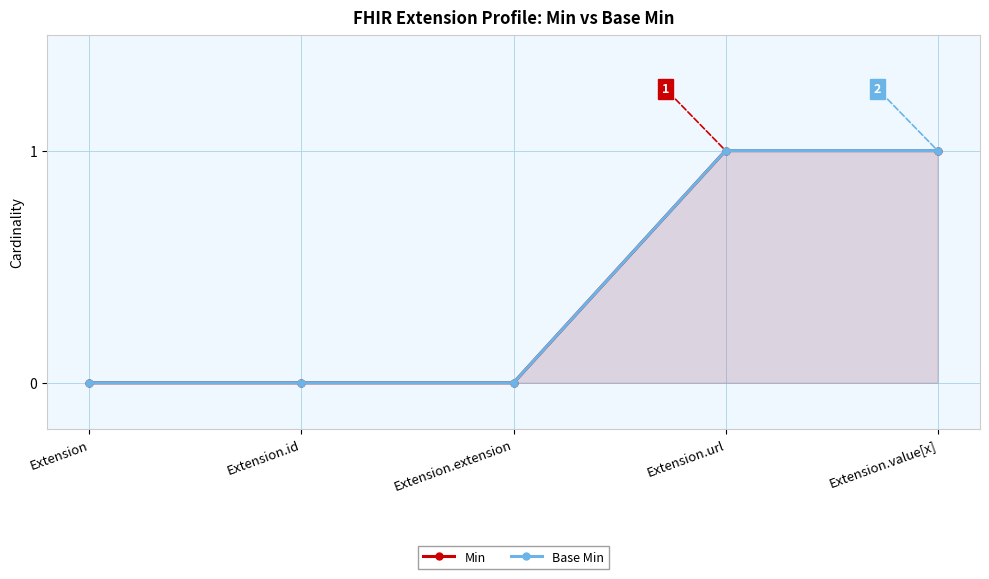

What value does the Base Min series have at Extension.url?

1